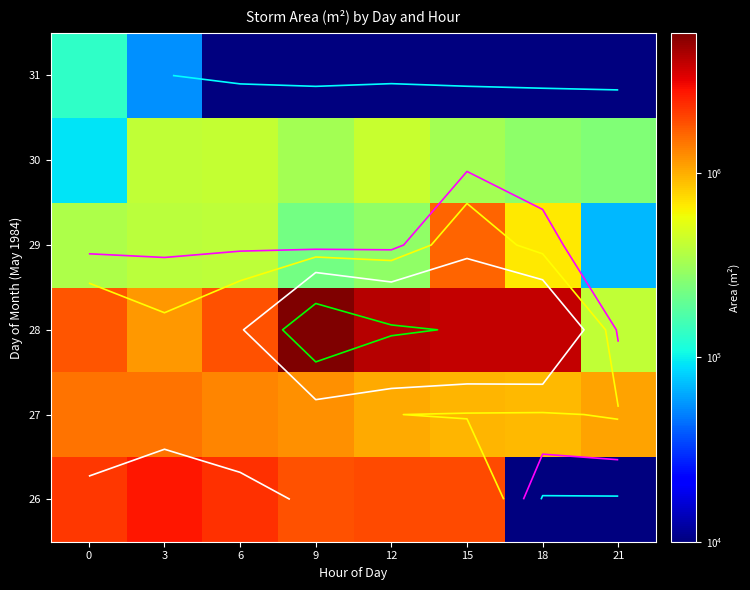

At which category is the sum across all series the highest?

9